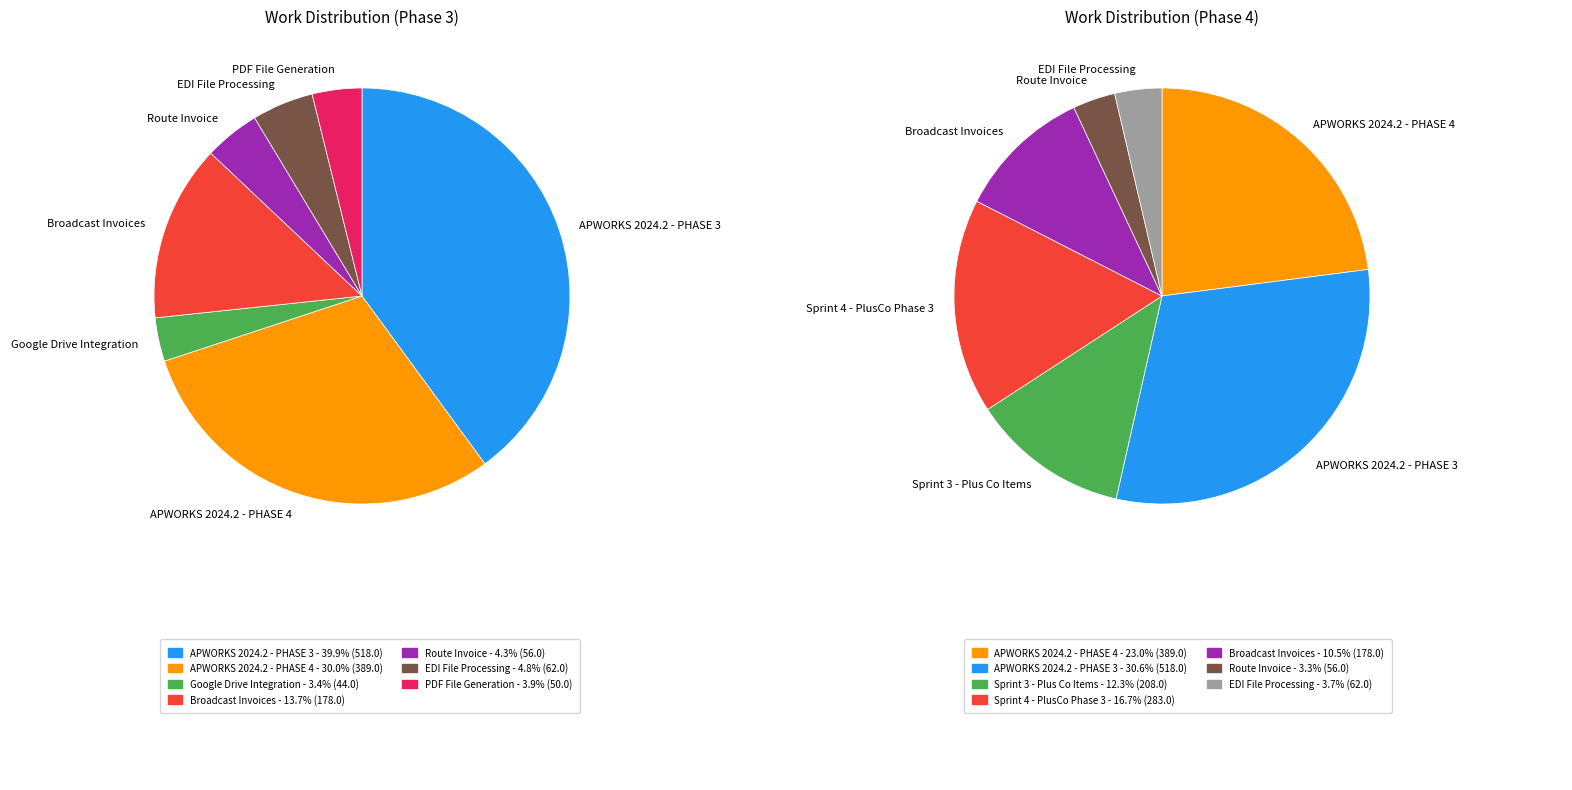

True or false: APWORKS 2024.2 - PHASE 4 accounts for 8% of the total.

False